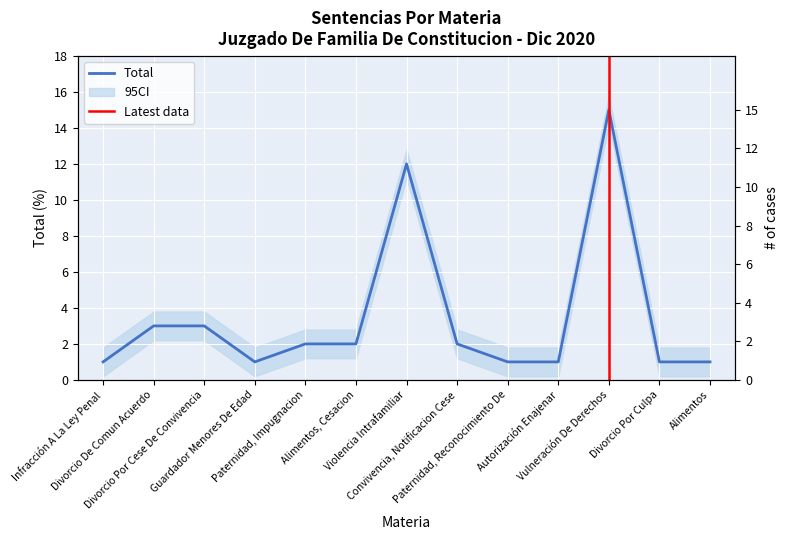

Rank the categories by value from highest to lowest.

Vulneración De Derechos, Violencia Intrafamiliar, Divorcio De Comun Acuerdo, Divorcio Por Cese De Convivencia, Paternidad, Impugnacion, Alimentos, Cesacion, Convivencia, Notificacion Cese, Infracción A La Ley Penal, Guardador Menores De Edad, Paternidad, Reconocimiento De, Autorización Enajenar, Divorcio Por Culpa, Alimentos